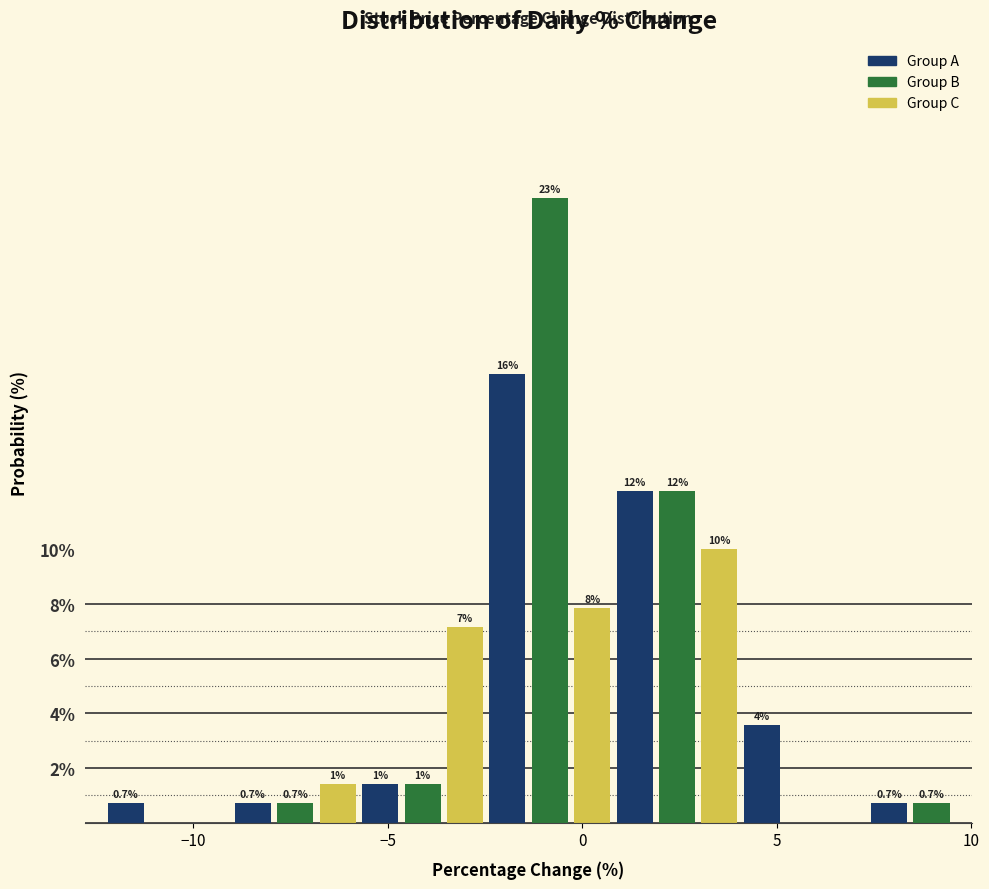

Around what value on the x-axis is the tallest bar? Give the approximate position of its centre, as read against the axis.

-1.0